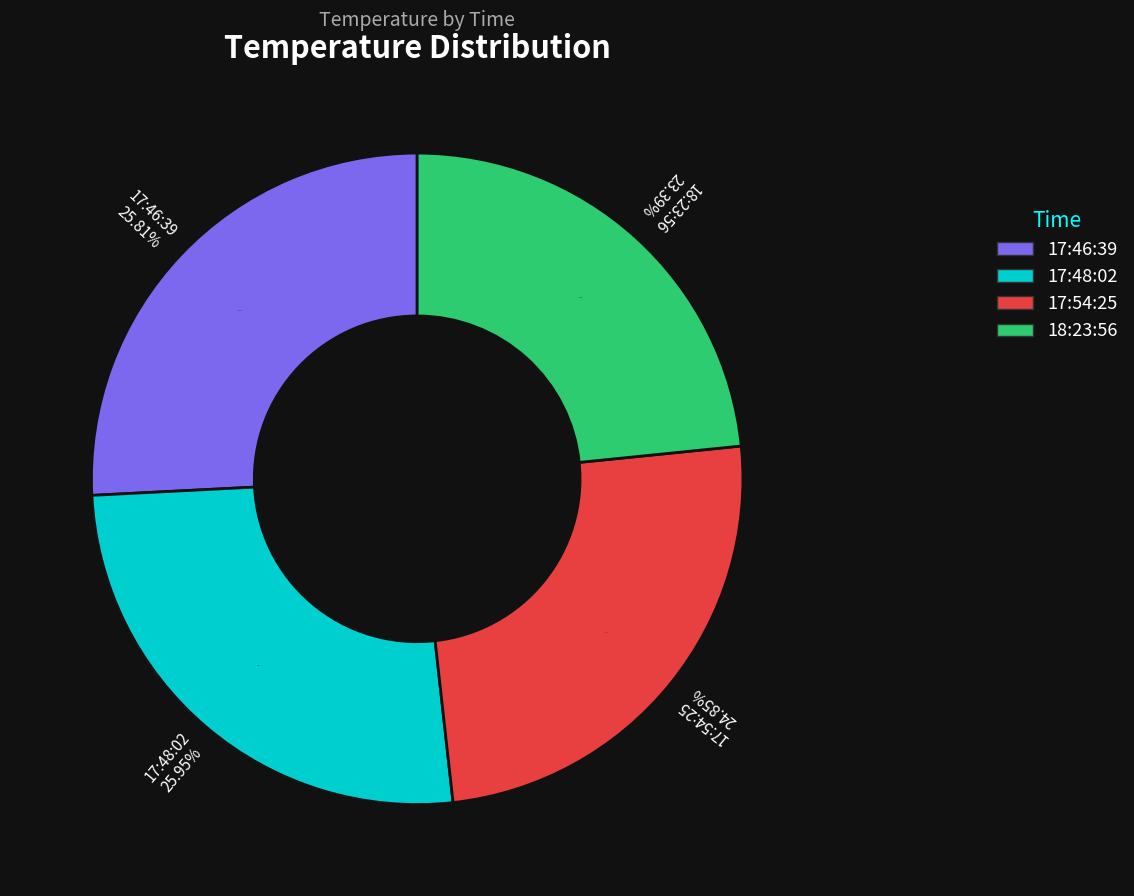

How many slices are in this pie chart?

4